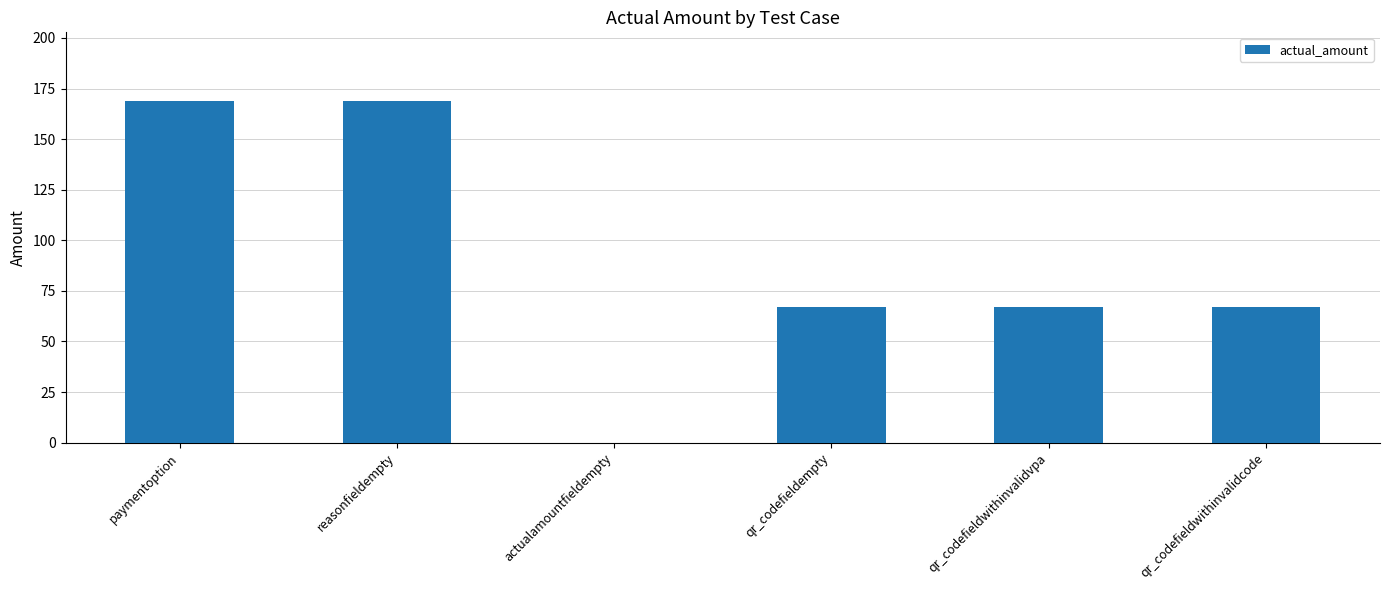

What is the change in value from reasonfieldempty to qr_codefieldwithinvalidcode?

-102